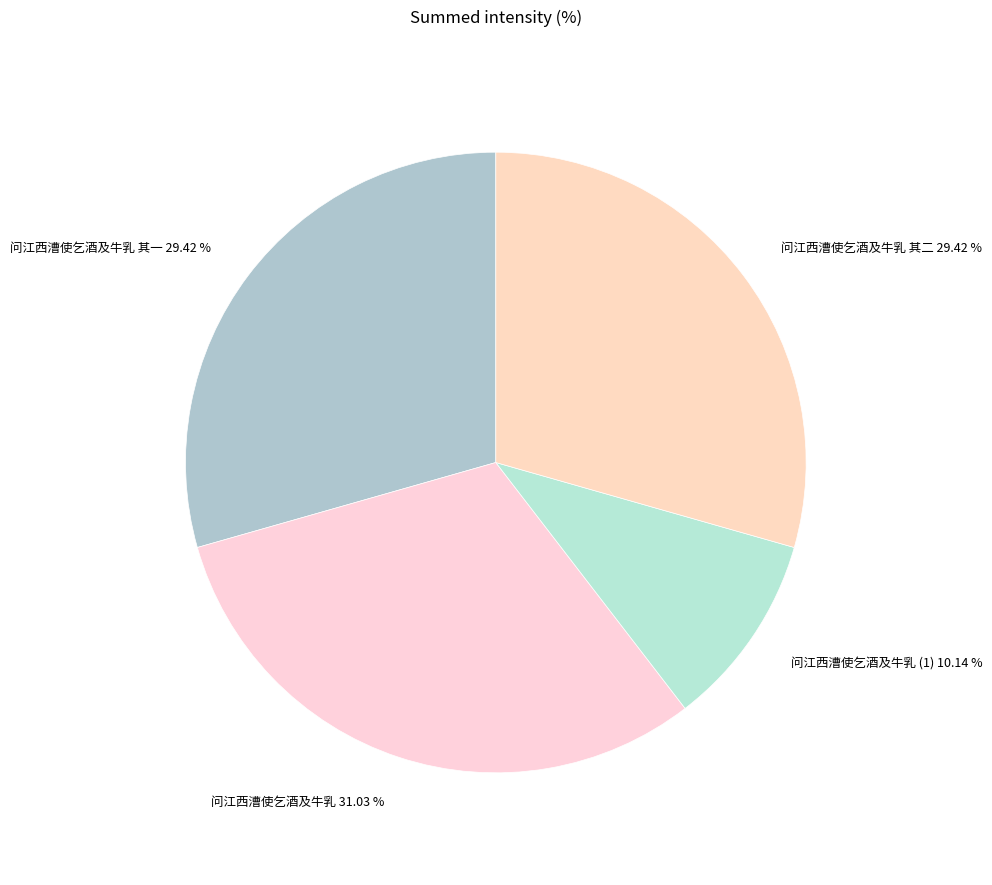

Does 问江西漕使乞酒及牛乳 其二 represent more than half of the total?

No